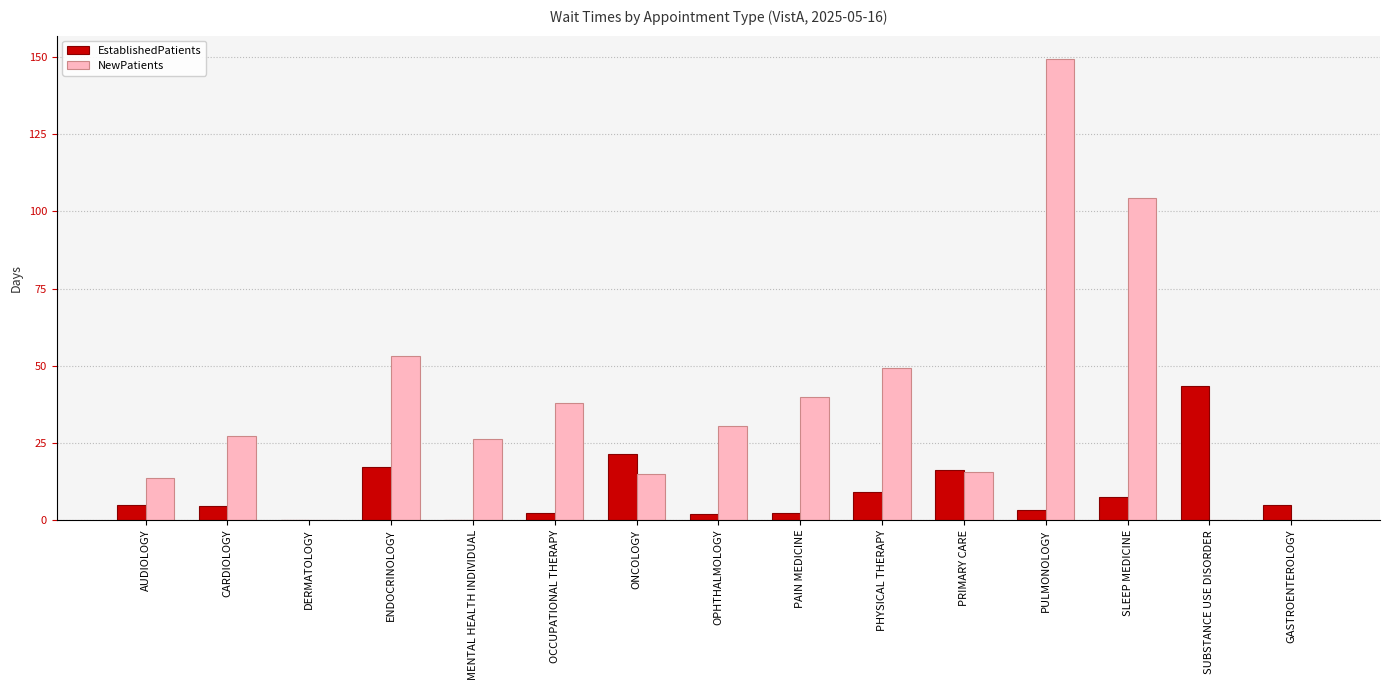

What is the approximate value of EstablishedPatients at SUBSTANCE USE DISORDER?

43.3